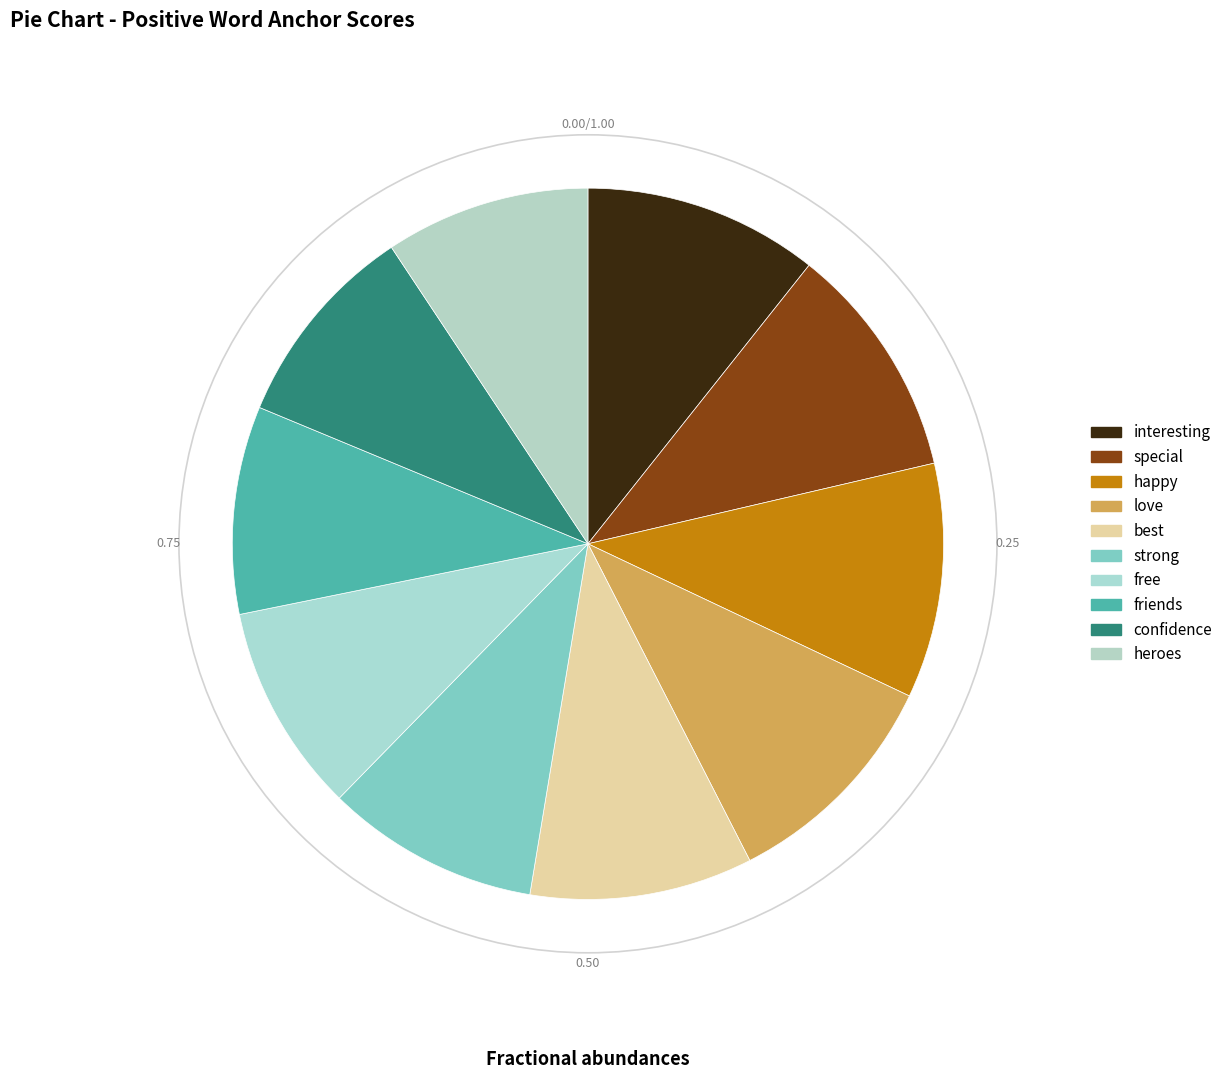

Which has a higher value, best or free?

best